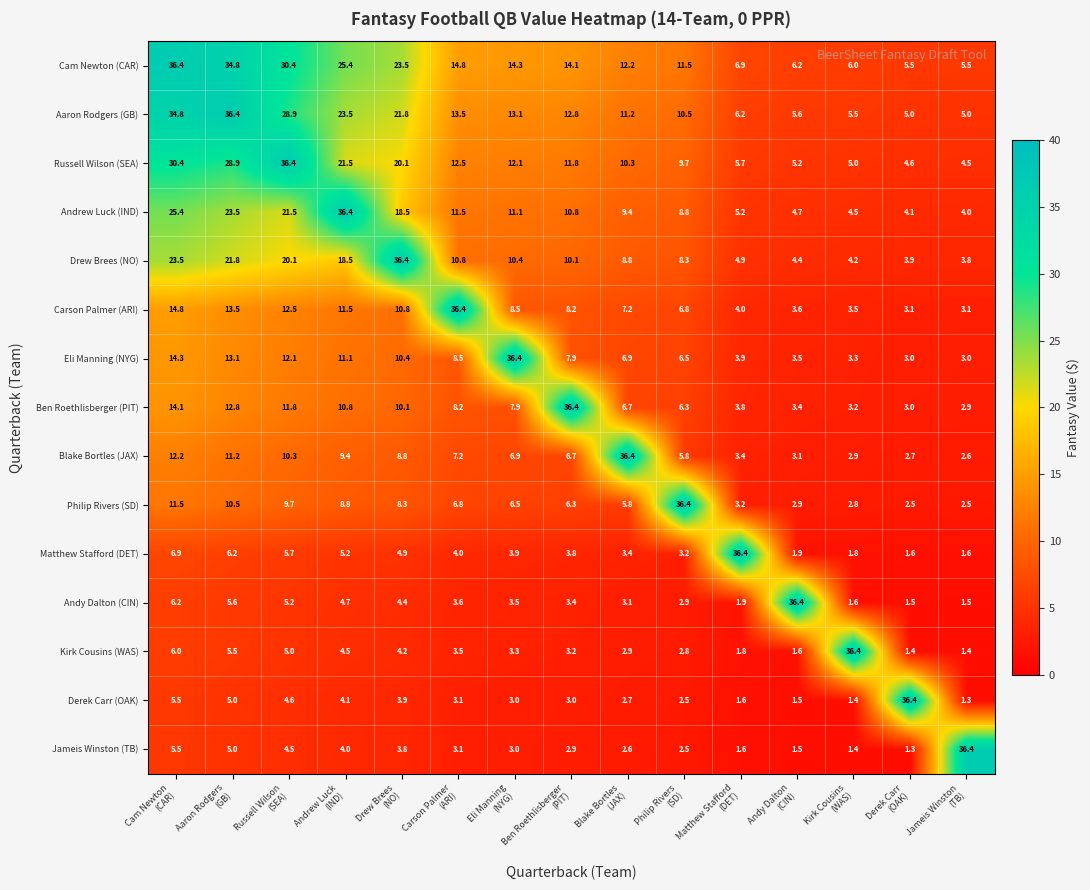

What is the sum of all Derek Carr (OAK) values?

79.6